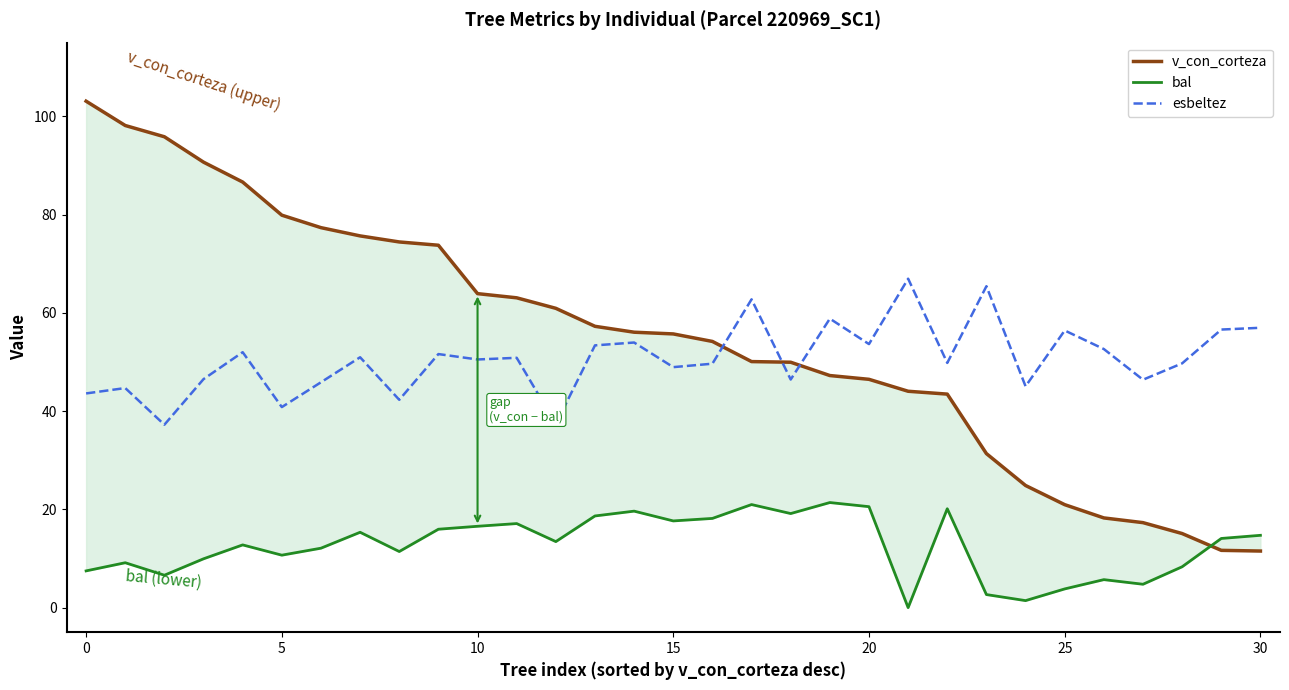

Which category has the lowest value across all series?

21